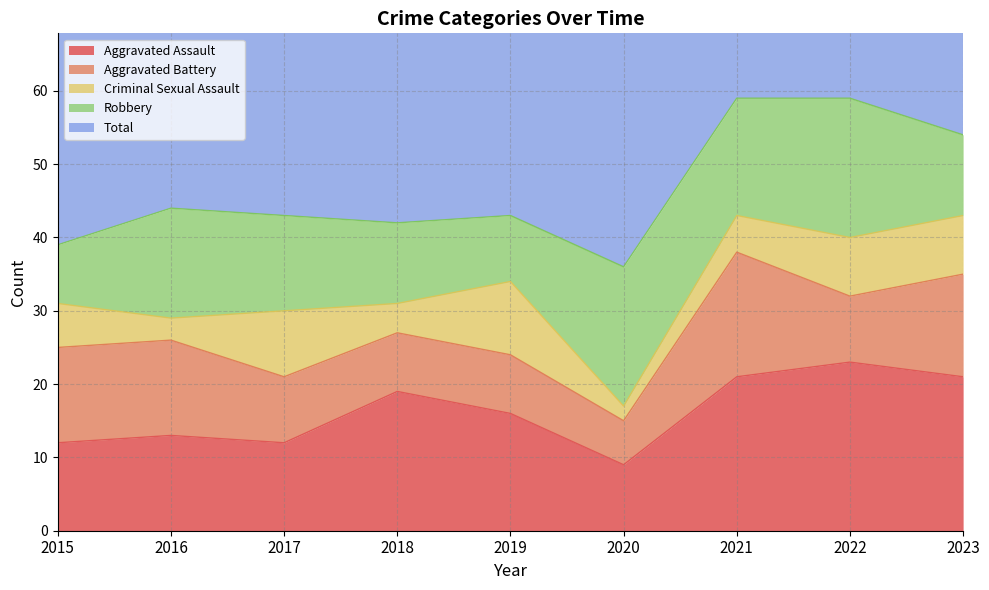

Where is the first local maximum for Total?

2016